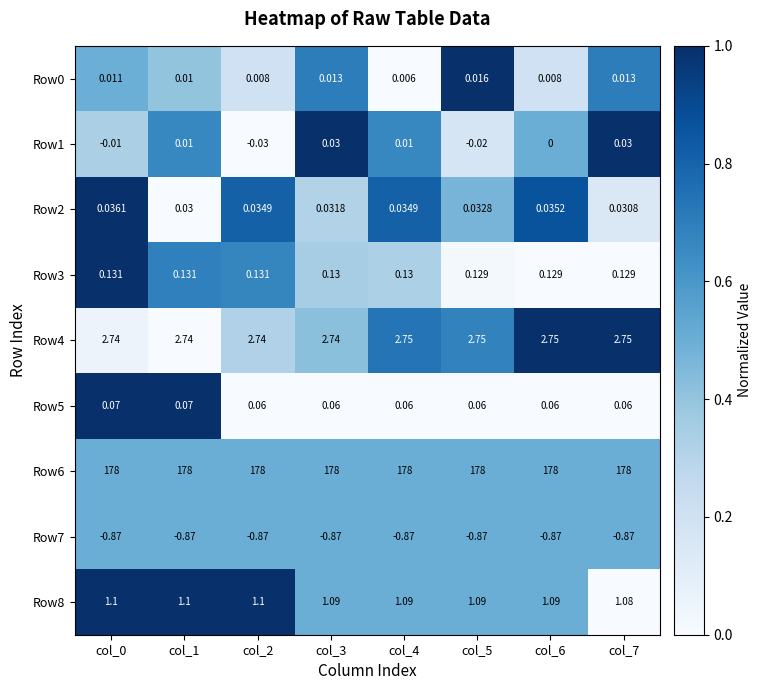

Is the value of Row1 at col_6 greater than the value of Row2 at col_6?

No